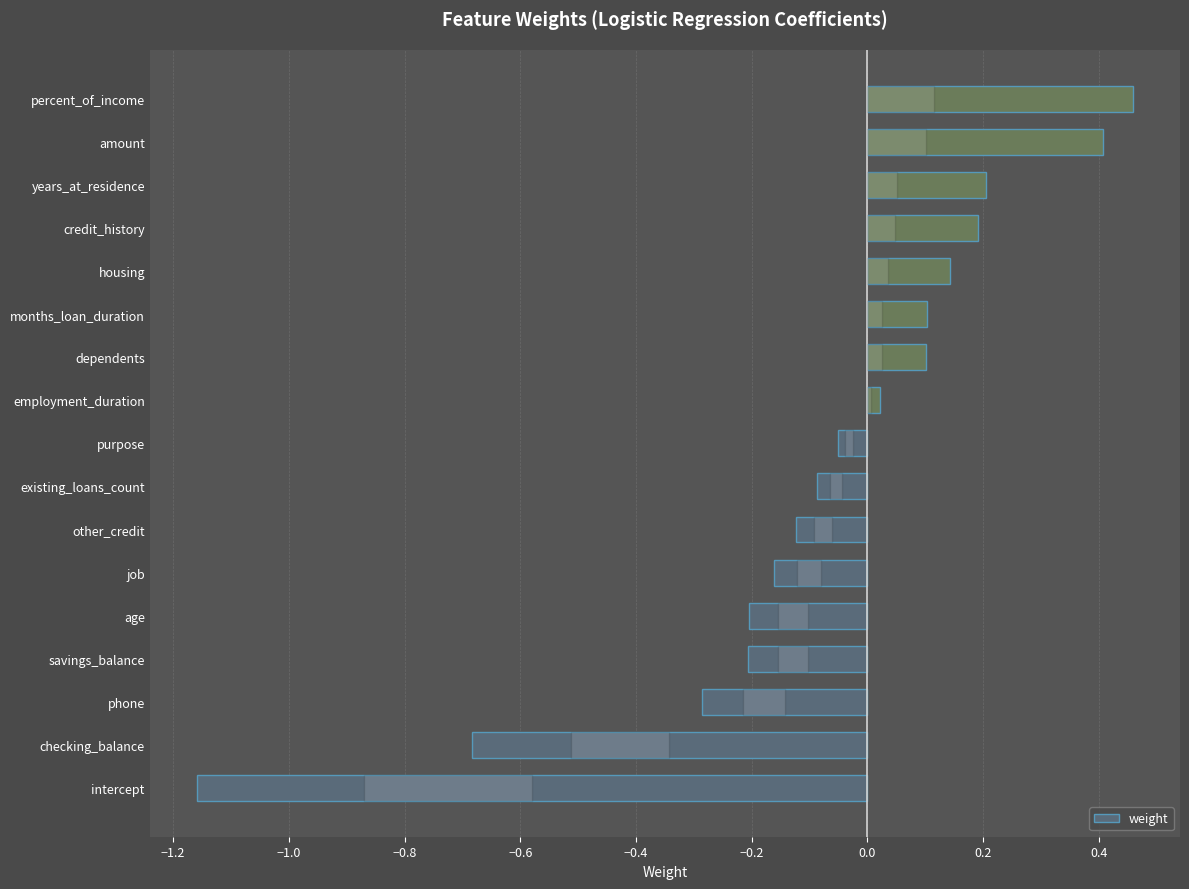

At which category does the chart reach its minimum across all series?

intercept